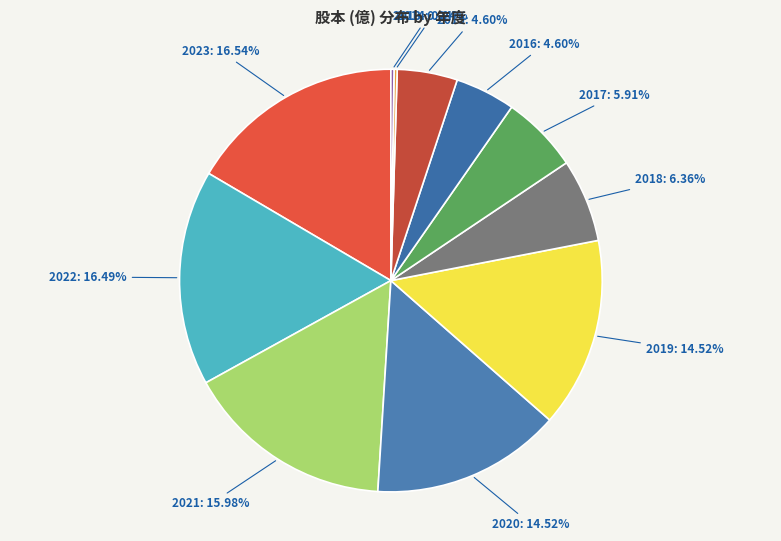

Combined, what portion of the pie is 2017 and 2018?

12.3%